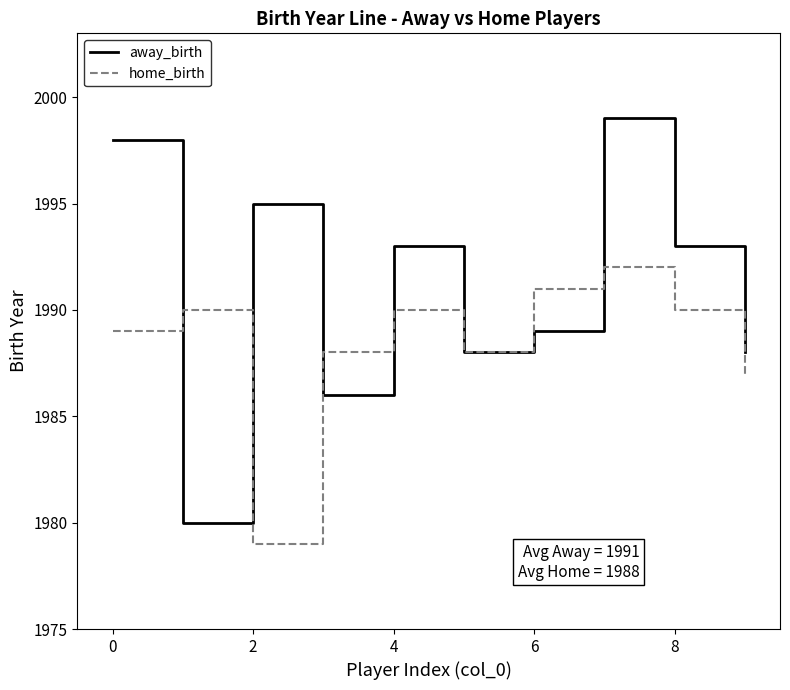

Which series has the largest range (max minus min)?

away_birth